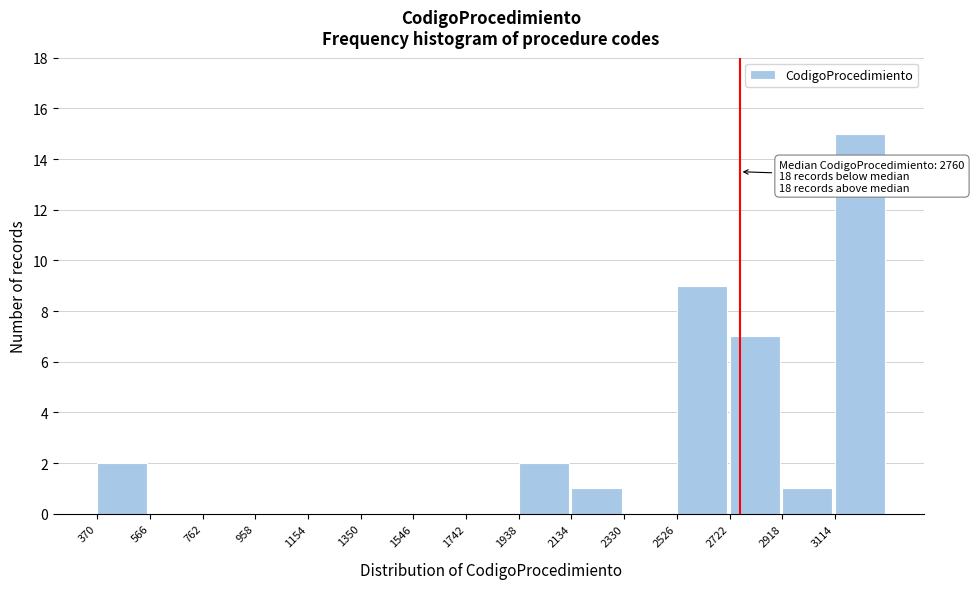

Over which range of the x-axis is the bar tallest?

3114 to 3310